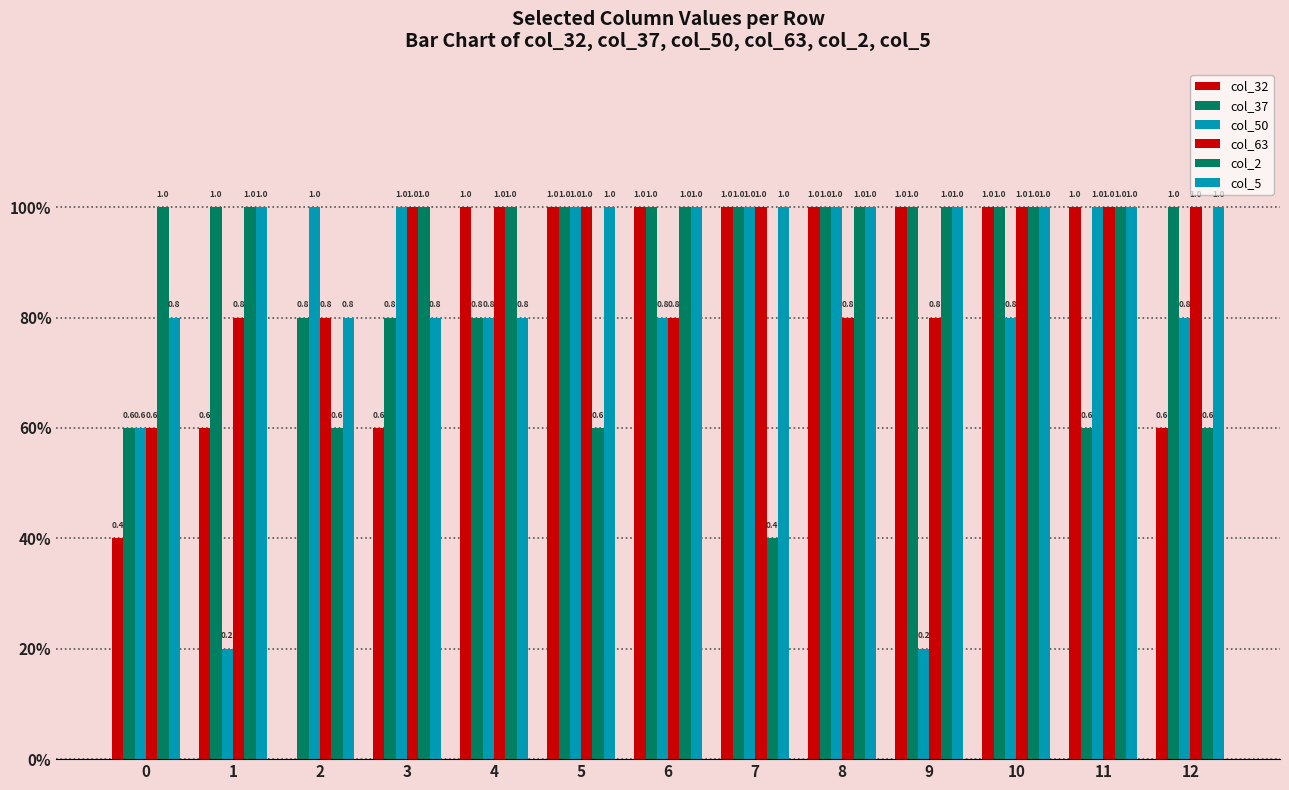

Reading right to left, transcribe all the data shown in this chart.

col_32: 0.6	1.0	1.0	1.0	1.0	1.0	1.0	1.0	1.0	0.6	0.0	0.6	0.4
col_37: 1.0	0.6	1.0	1.0	1.0	1.0	1.0	1.0	0.8	0.8	0.8	1.0	0.6
col_50: 0.8	1.0	0.8	0.2	1.0	1.0	0.8	1.0	0.8	1.0	1.0	0.2	0.6
col_63: 1.0	1.0	1.0	0.8	0.8	1.0	0.8	1.0	1.0	1.0	0.8	0.8	0.6
col_2: 0.6	1.0	1.0	1.0	1.0	0.4	1.0	0.6	1.0	1.0	0.6	1.0	1.0
col_5: 1.0	1.0	1.0	1.0	1.0	1.0	1.0	1.0	0.8	0.8	0.8	1.0	0.8